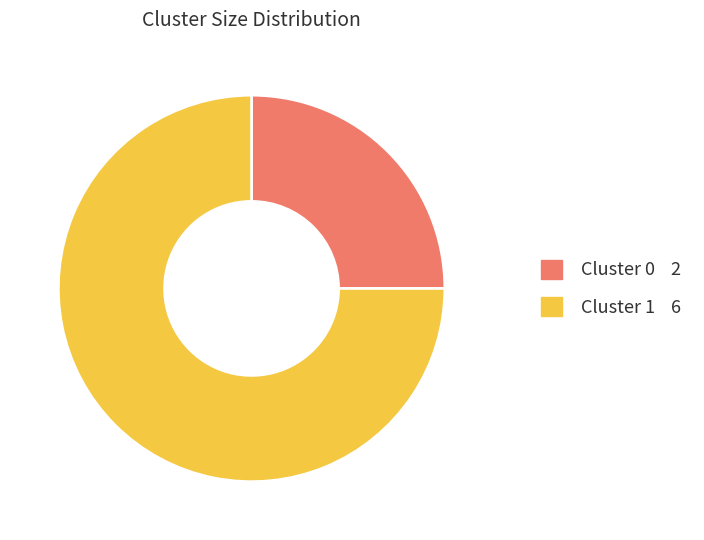

Is it true that Cluster 0 is 19% of the pie?

False